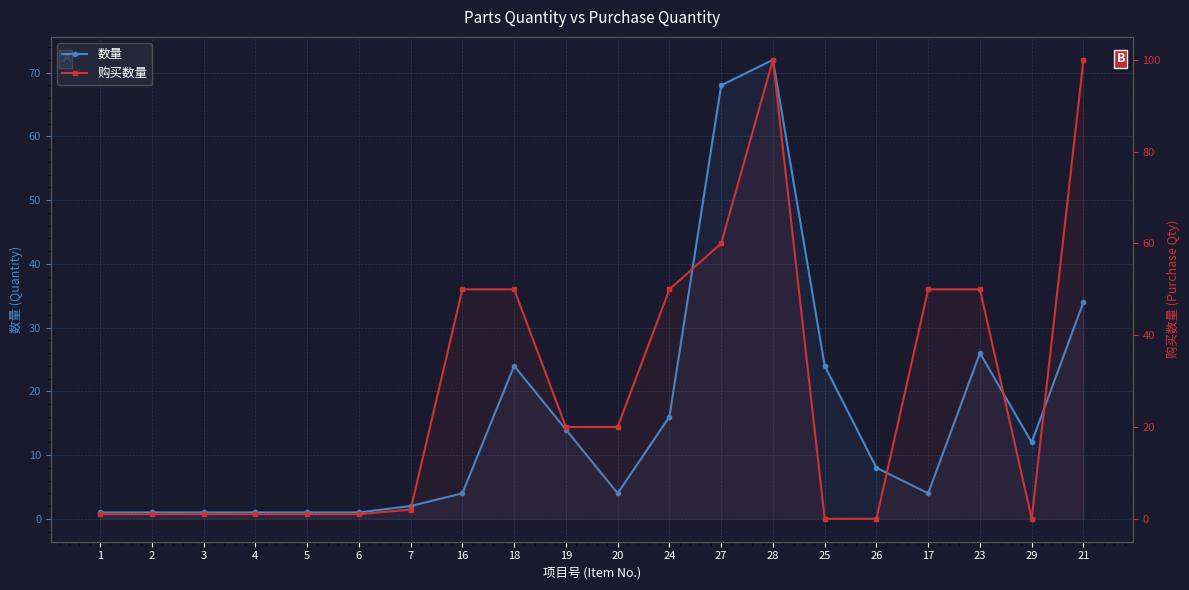

Where is the first local maximum for 数量?

18